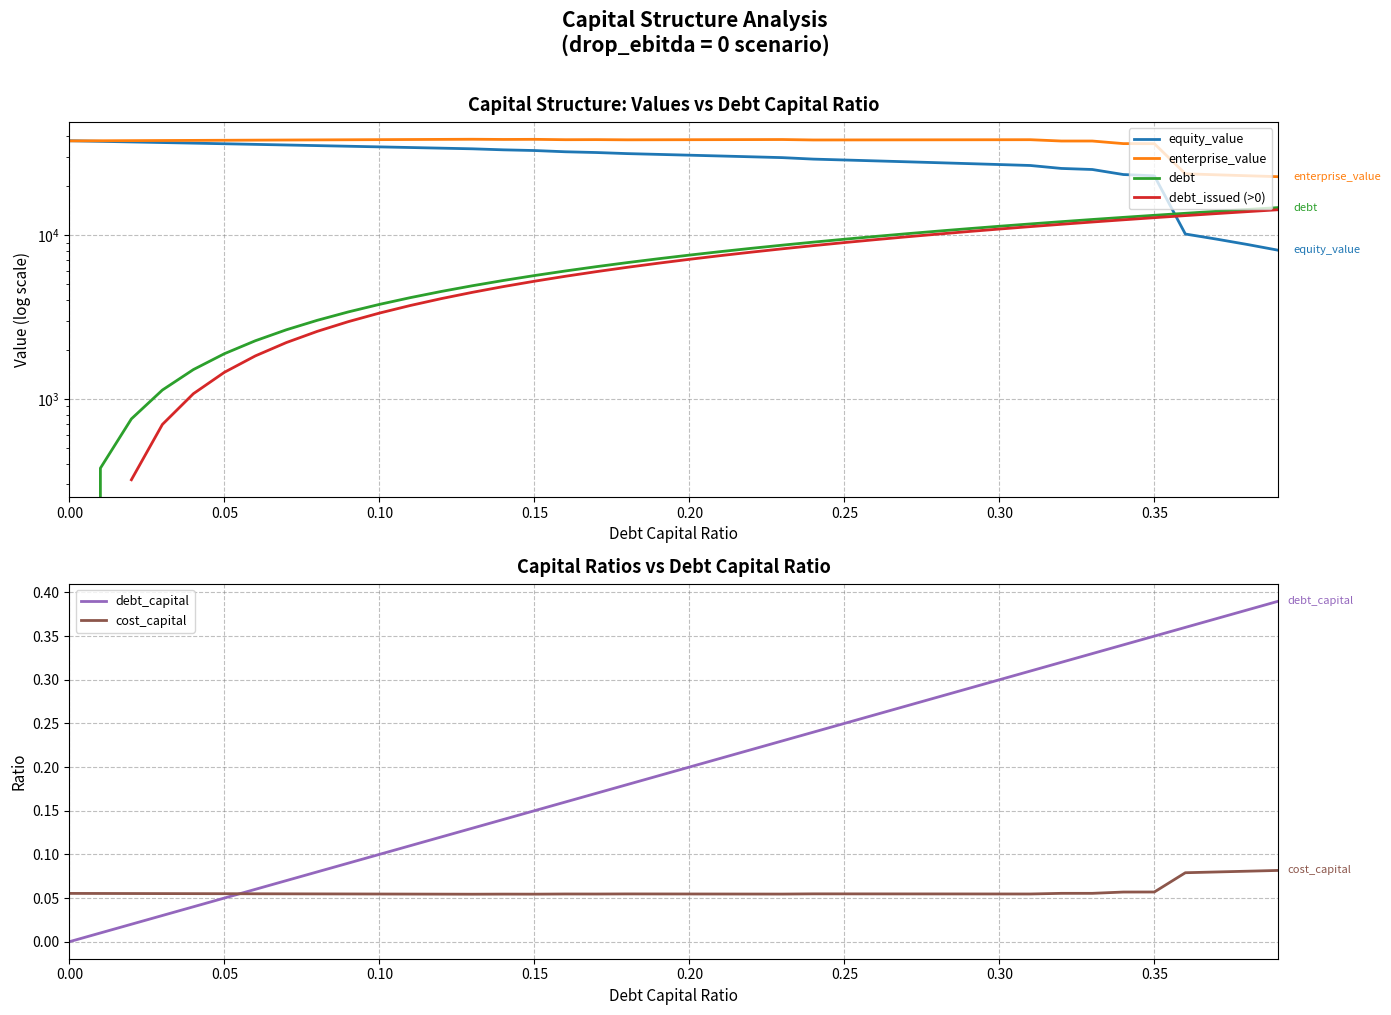

What value does the equity_value series have at 0.16?

32264.1